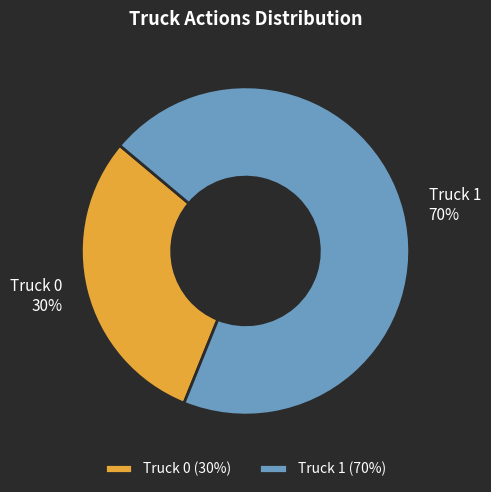

What is the largest slice in the pie chart?

Truck 1